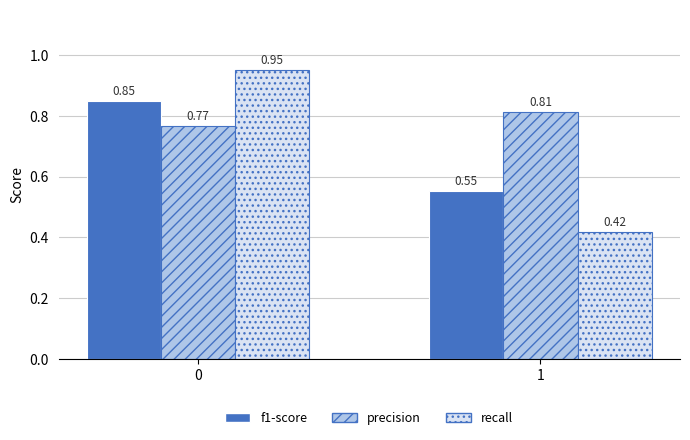

Rank the series at 1 from lowest to highest value.

recall, f1-score, precision